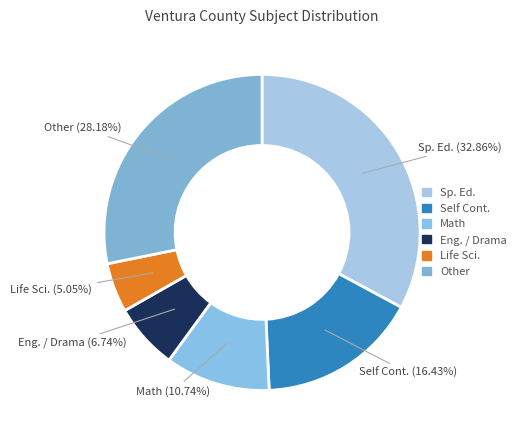

How many segments does this pie chart have?

6